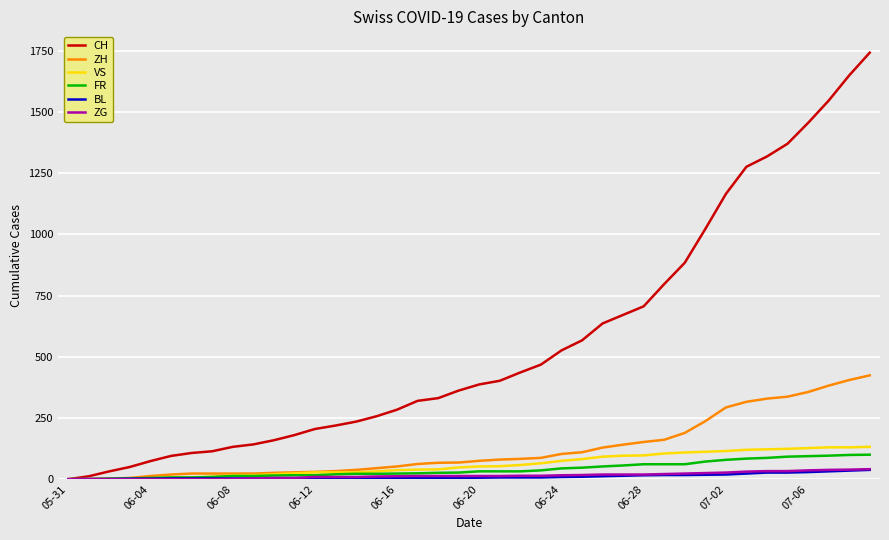

How many lines are shown in the chart?

6